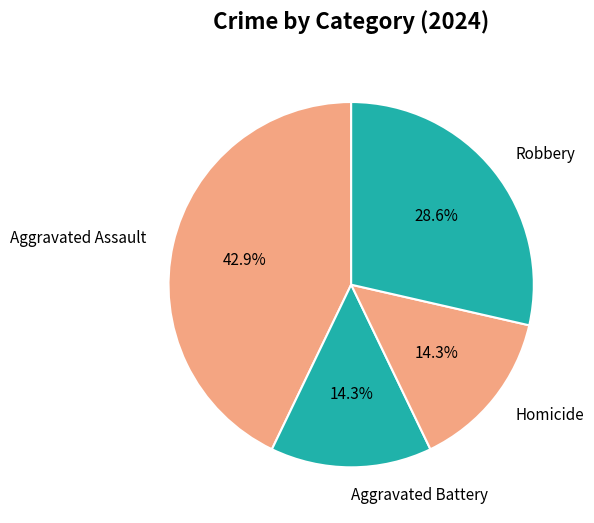

To the nearest percent, what portion does Aggravated Assault represent?

43%